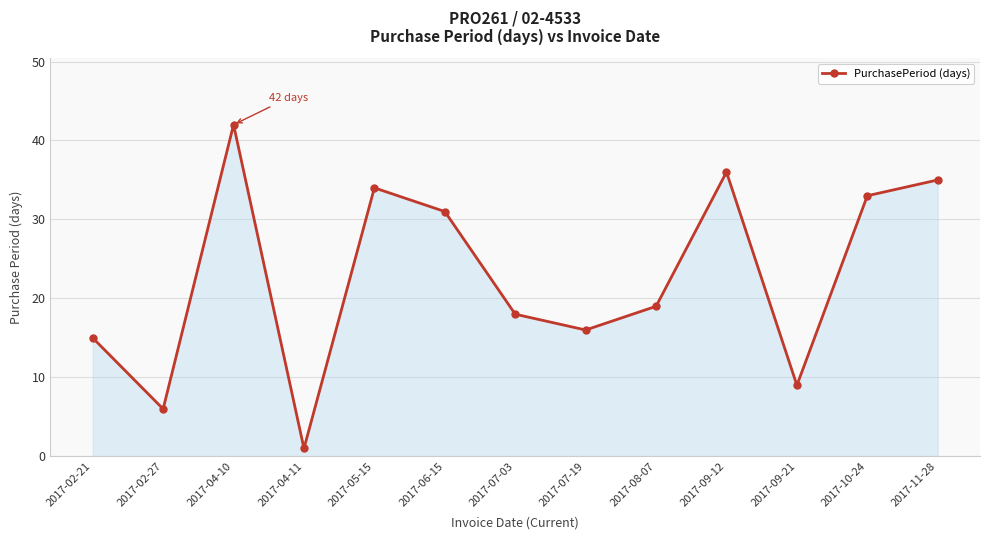

At which category does the chart reach its peak across all series?

2017-04-10